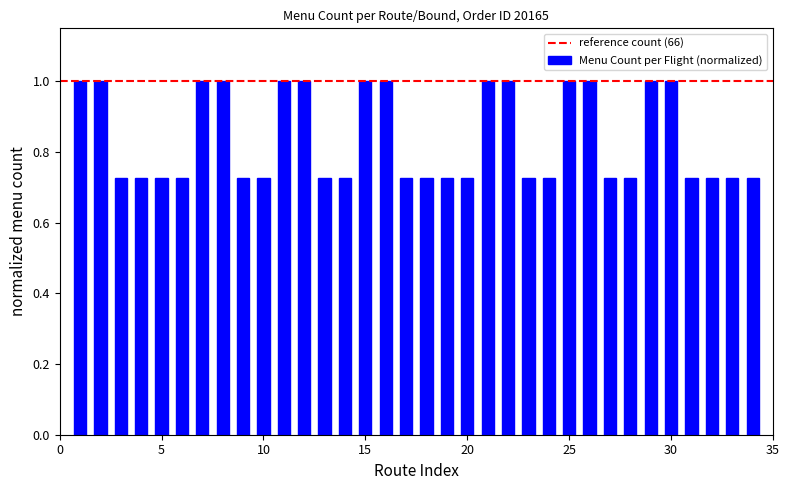

What is the value of the 12th bar from the left?

1.0